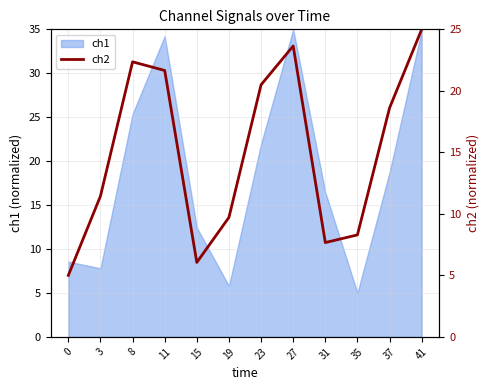

Where does the ch1 series first go above 18?

8